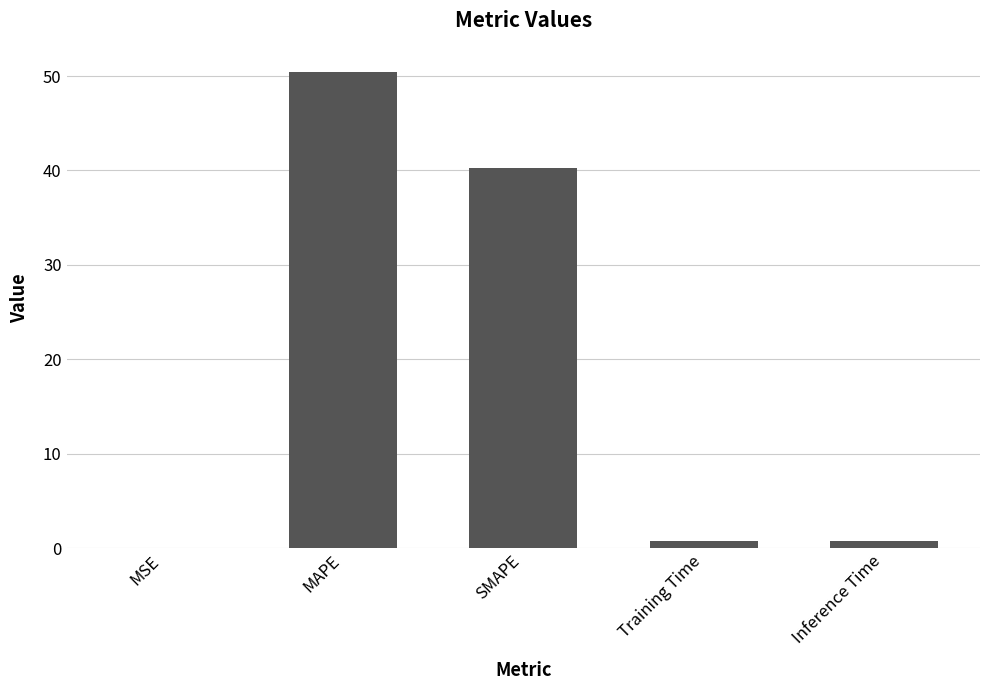

The value at SMAPE is 40.3. True or false?

True